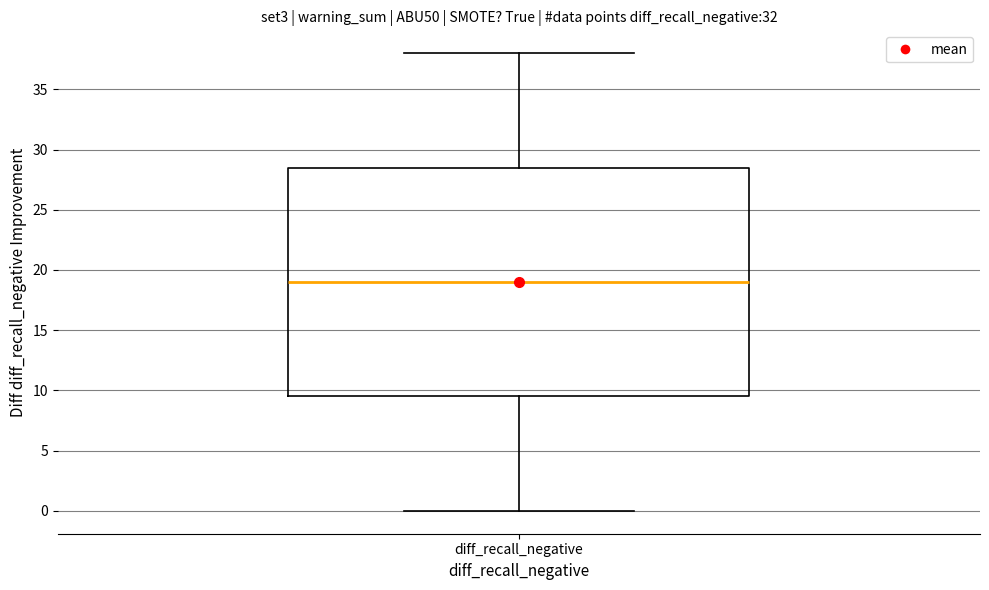

Where does the upper whisker of the box for diff_recall_negative end on the y-axis? The values are not printed on the chart, so give them approximately, as read against the axis.

38.0